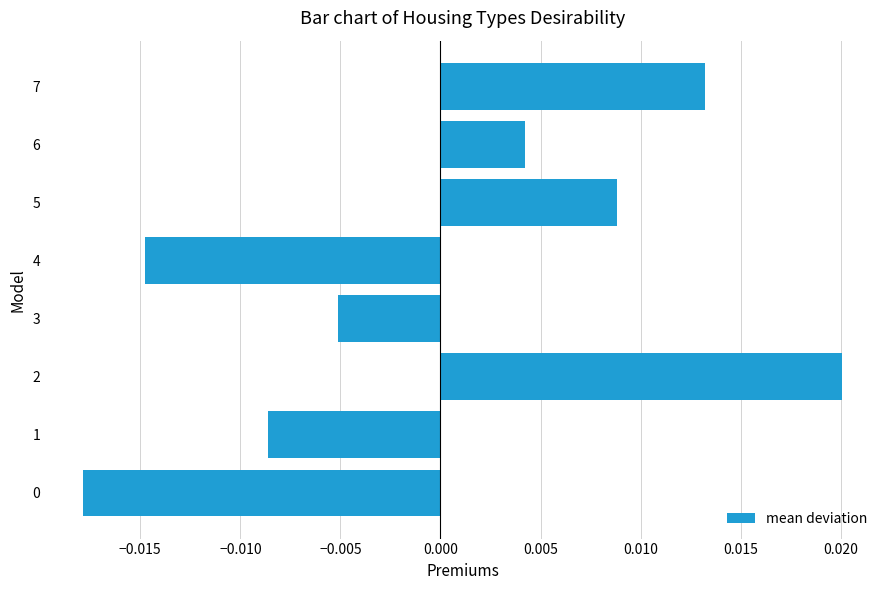

Count the number of data series in this chart.

1